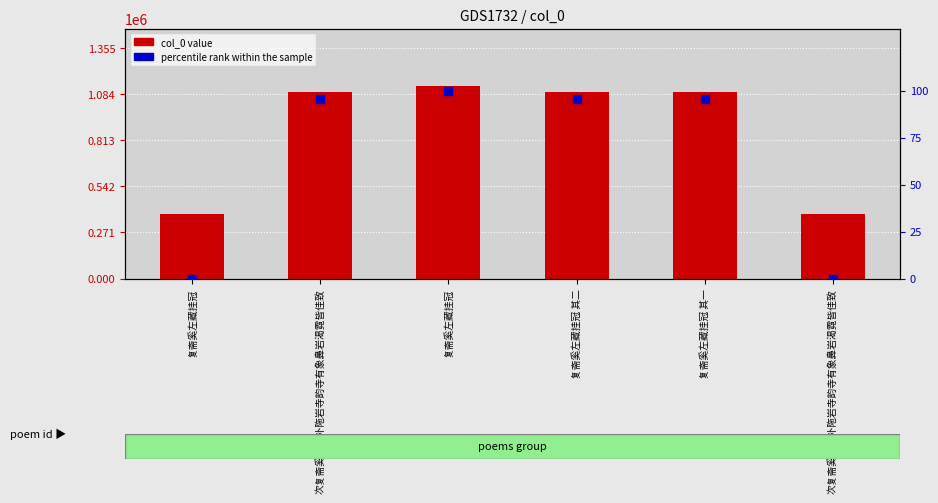

What is the total value across all series at 复斋奚左藏挂冠?

376248.0